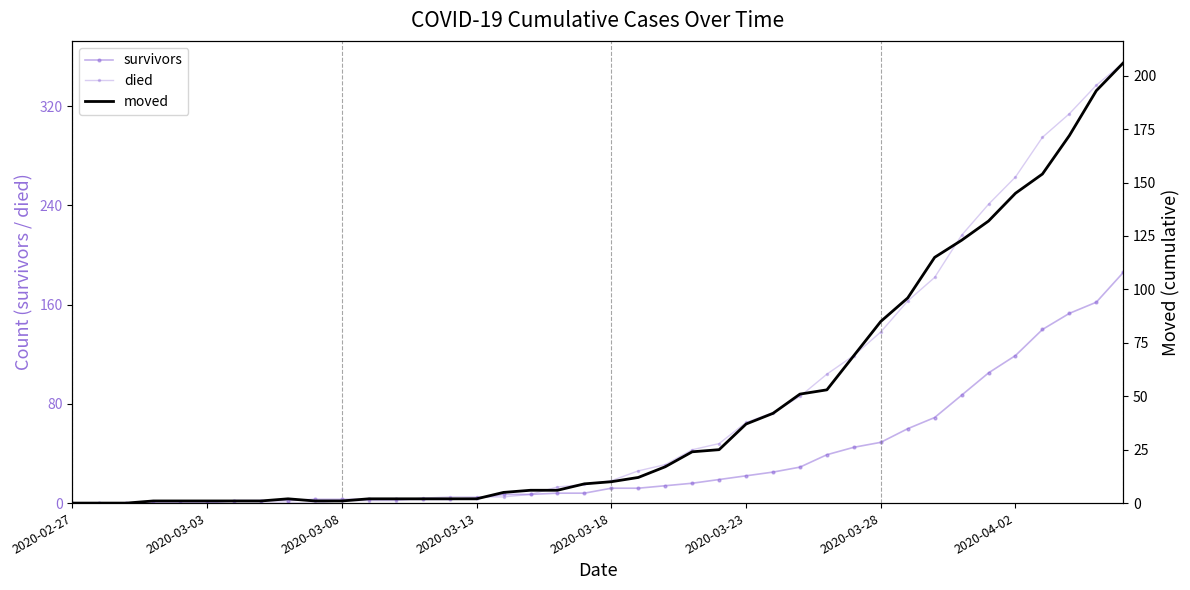

Where do moved and died first cross each other?

9 and 10